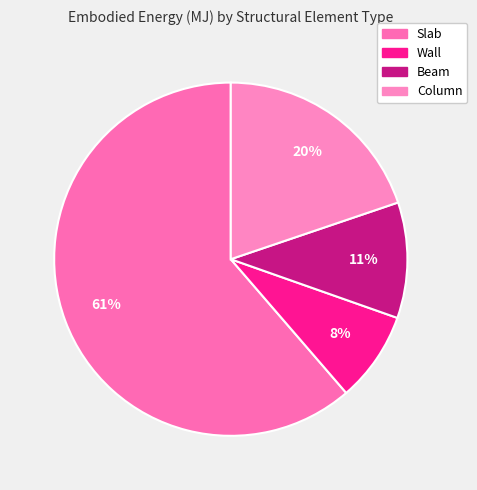

What is the change in value from Slab to Beam?

-18440313.8